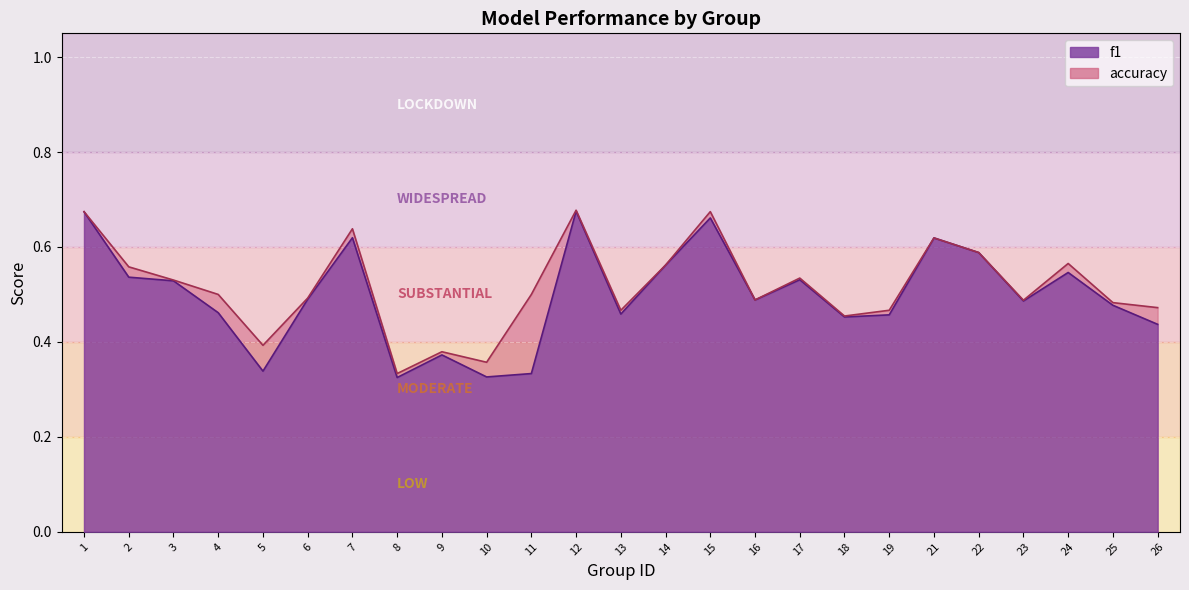

What is the greatest value displayed?

0.7